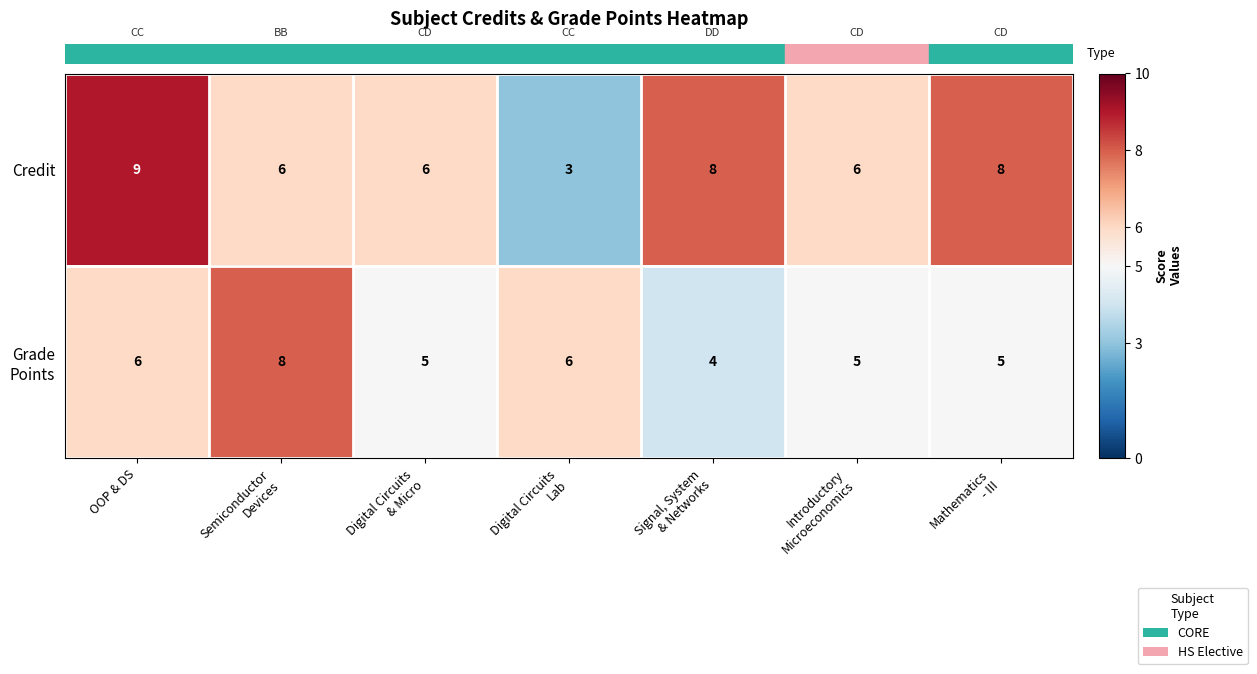

Which series has the largest total across all categories?

Credit